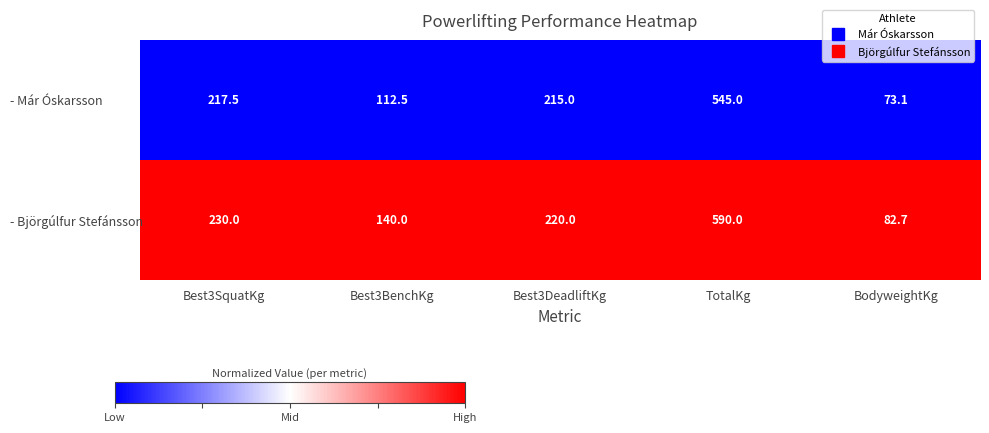

What is the difference between the highest and lowest values at Best3SquatKg?

12.5